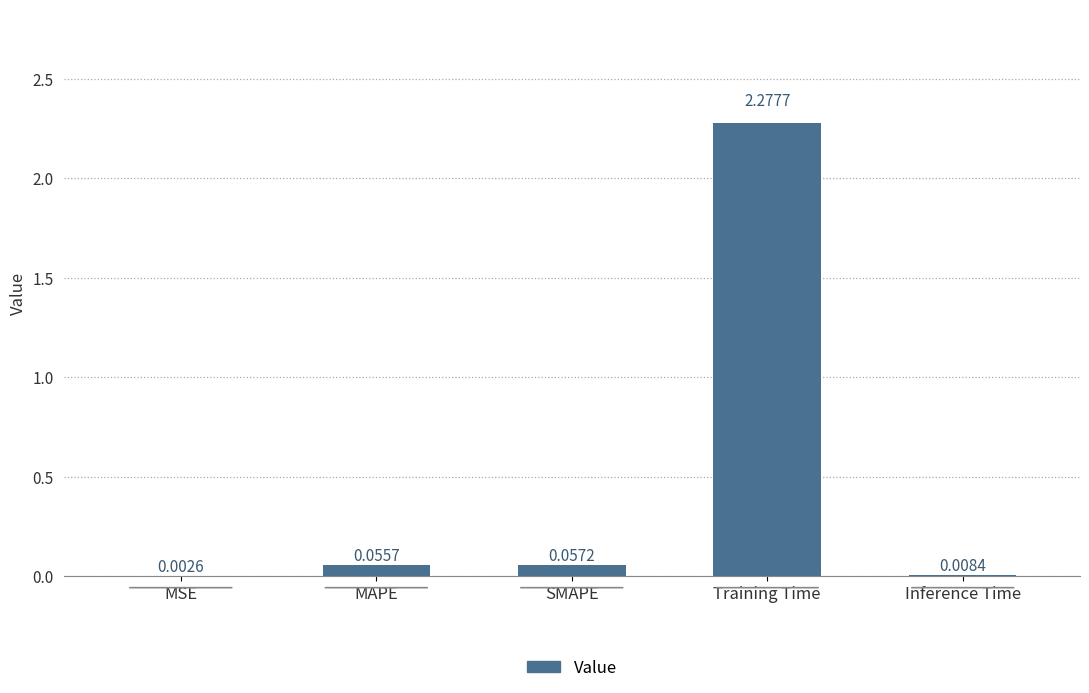

Which has a higher value, SMAPE or MAPE?

SMAPE